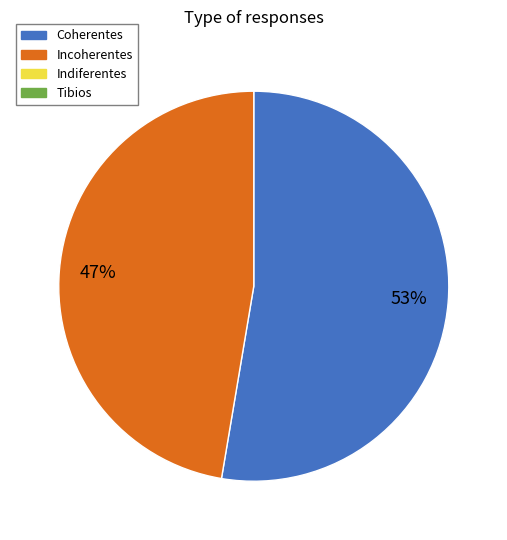

How many slices are in this pie chart?

2